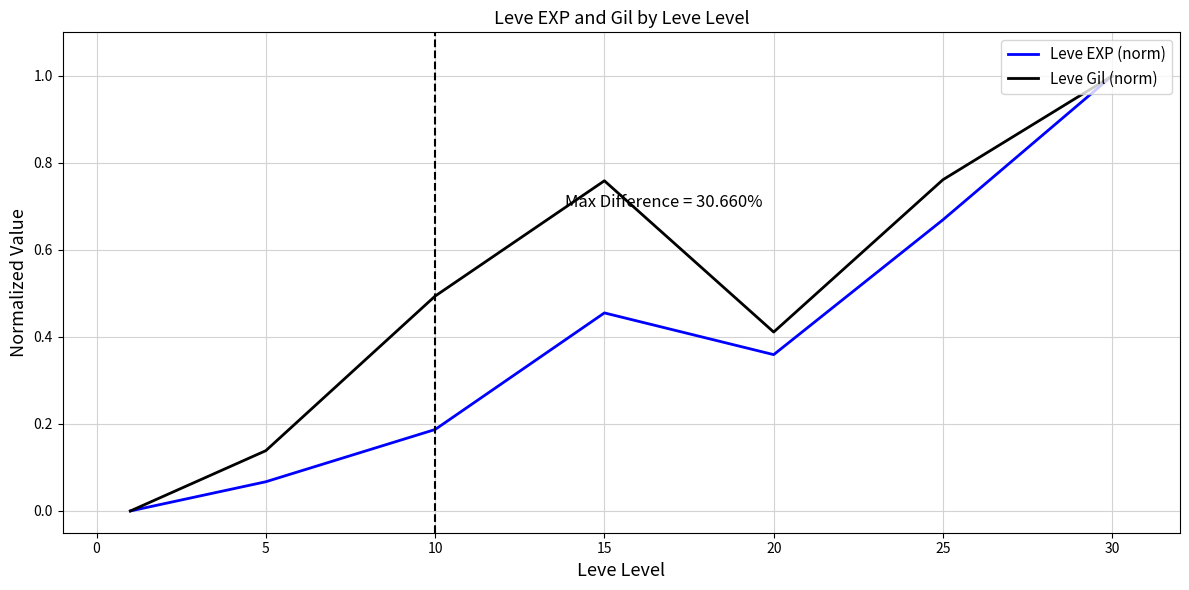

What is the maximum value for Leve Gil (norm)?

1.0